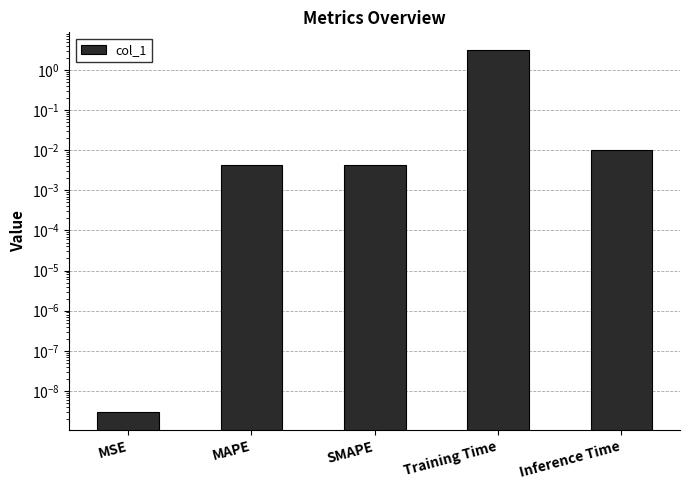

Are the bars horizontal?

No